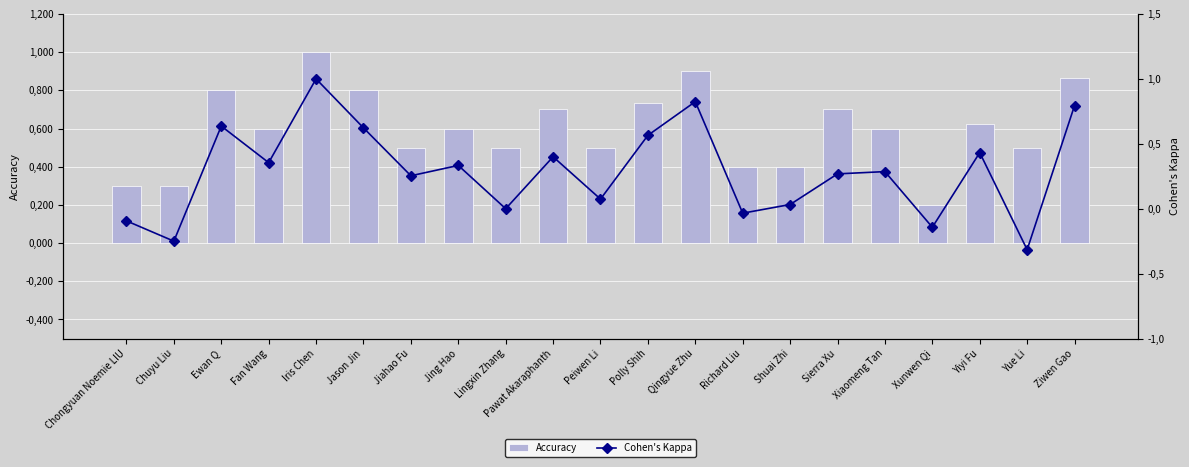

What is the difference between the maximum and second lowest values in the Cohen's Kappa series?

1.2